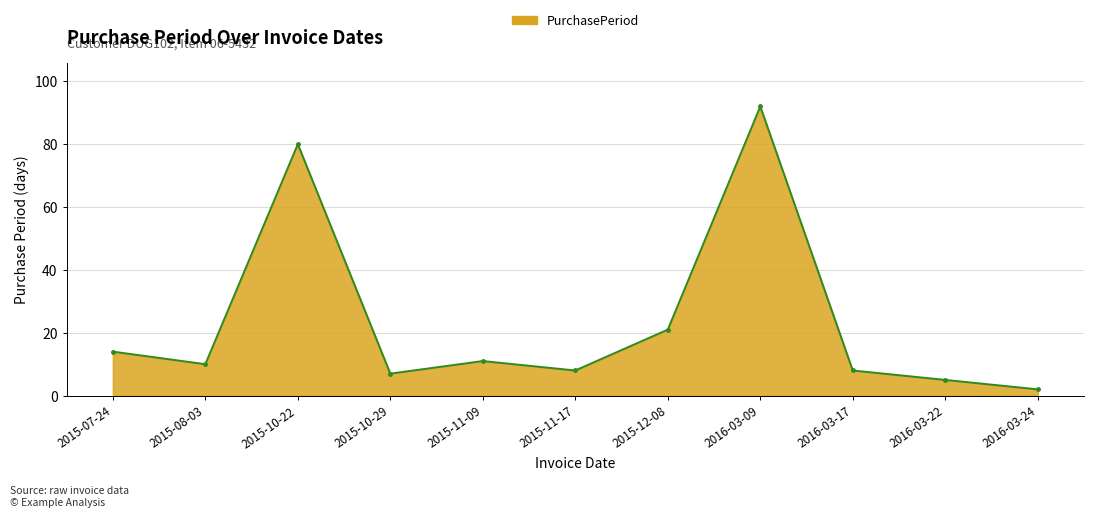

How many lines are shown in the chart?

1